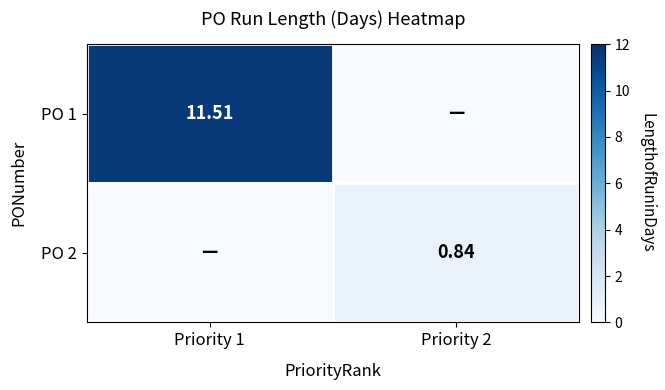

Is the value of PO 1 at Priority 1 greater than the value of PO 2 at Priority 2?

Yes